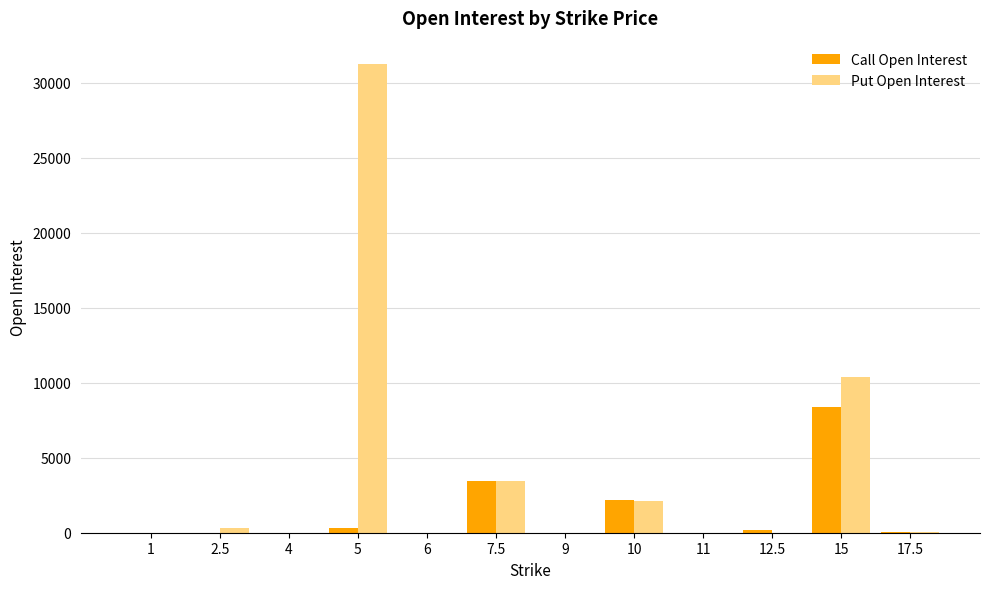

What is the greatest value displayed?

31251